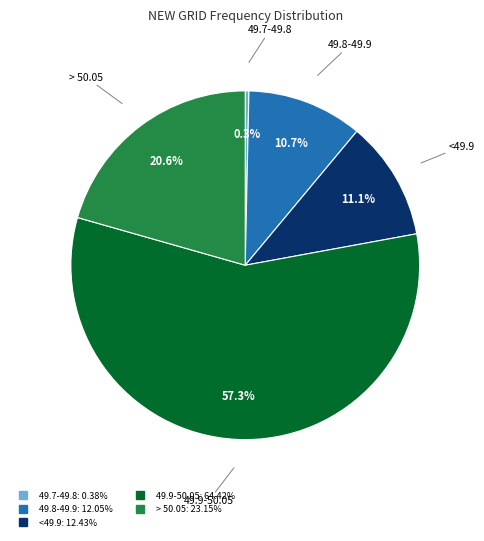

Is there a majority slice in this chart?

Yes